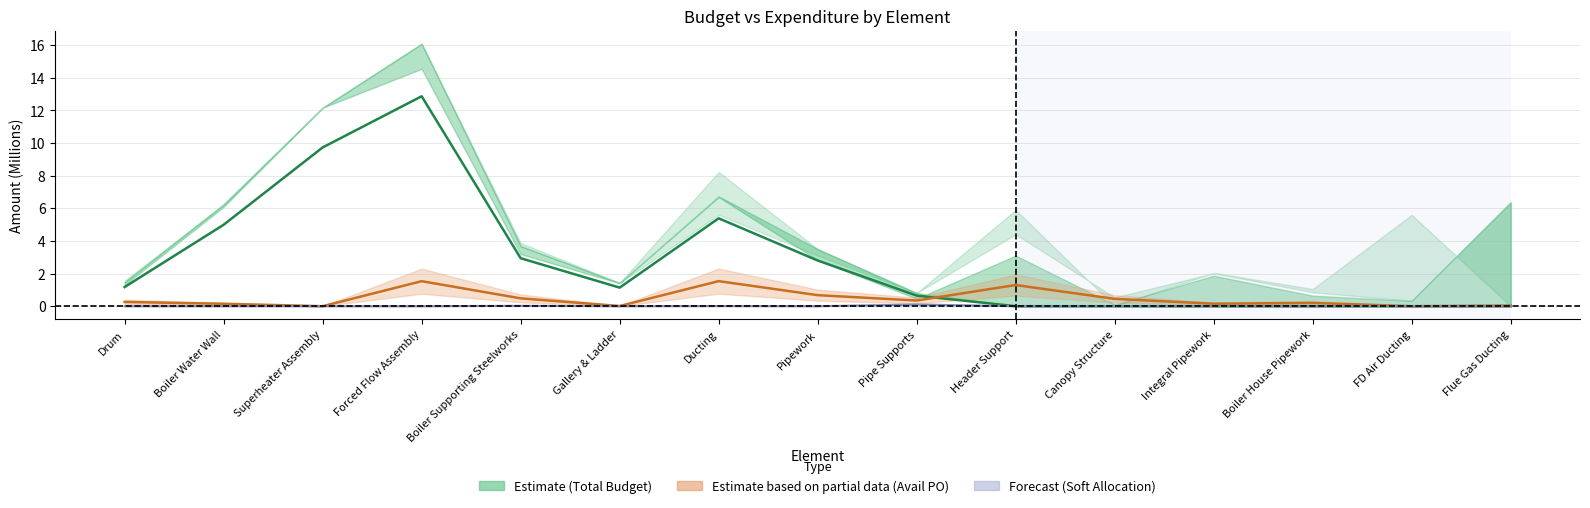

What is the label of the 12th point from the left?

Integral Pipework